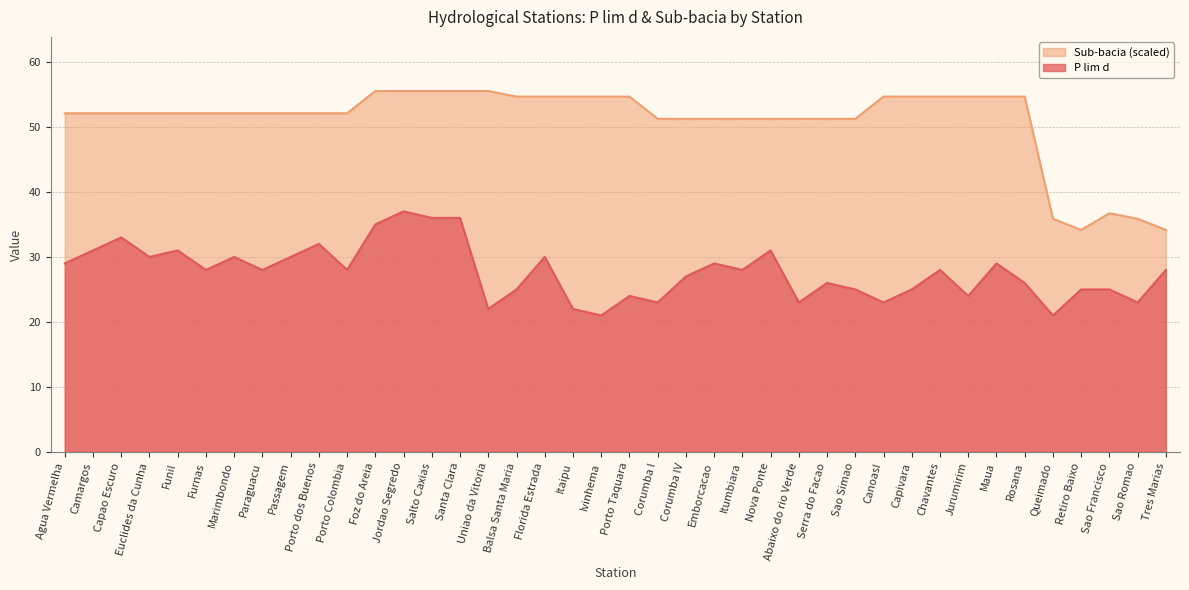

Rank the series by their average value, from lowest to highest.

P lim d, Sub-bacia (scaled)